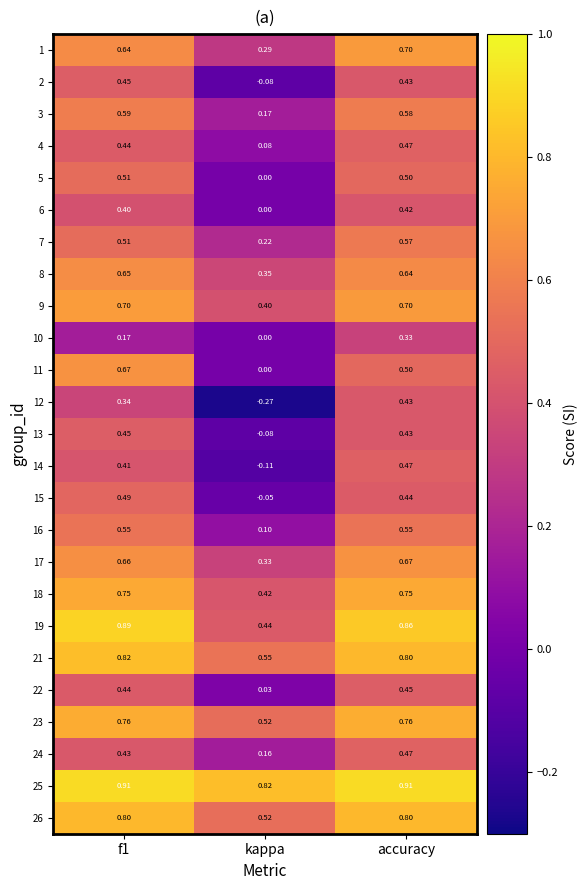

Which label corresponds to the smallest value in the chart?

kappa